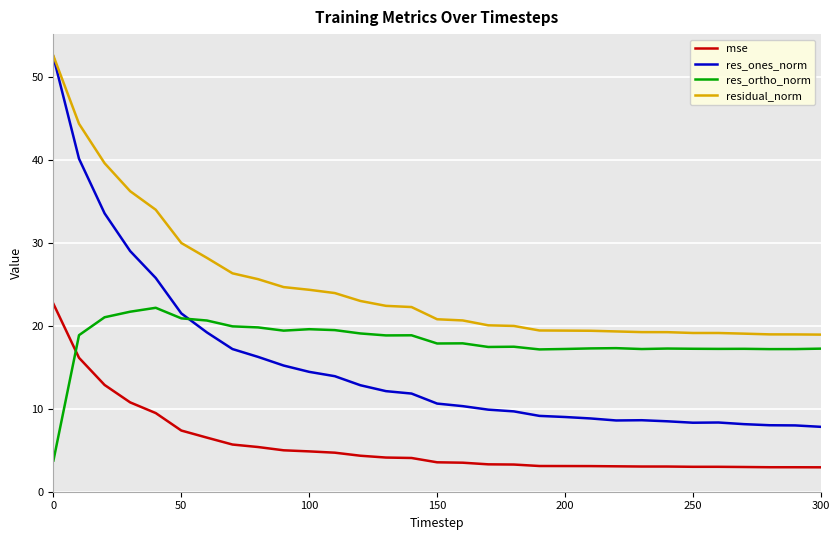

True or false: res_ones_norm and mse intersect in this chart.

False